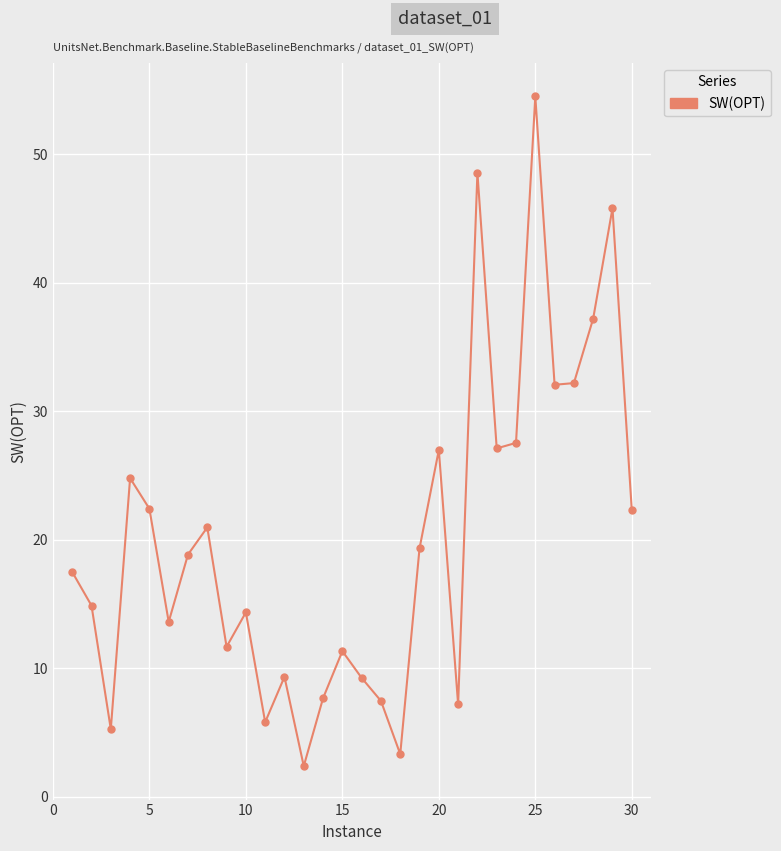

What is the average value?

20.0